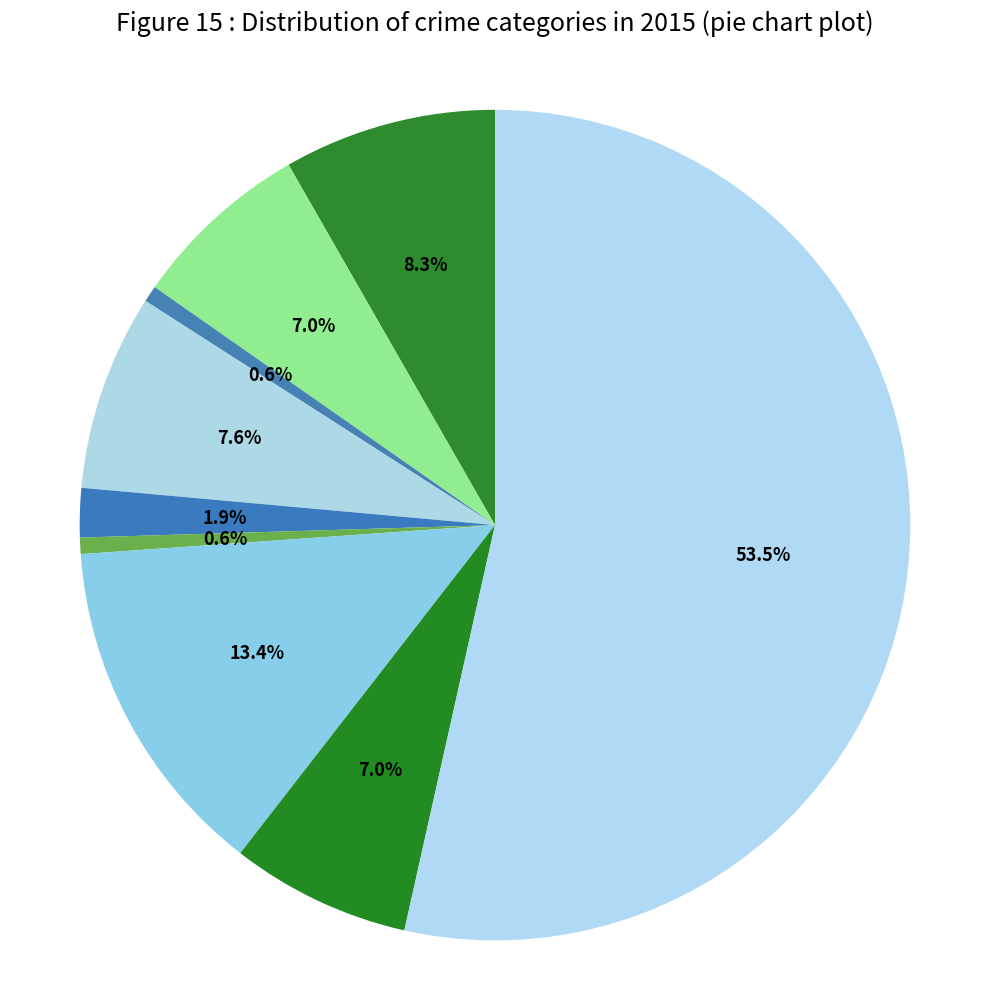

Count the number of slices in the pie.

9